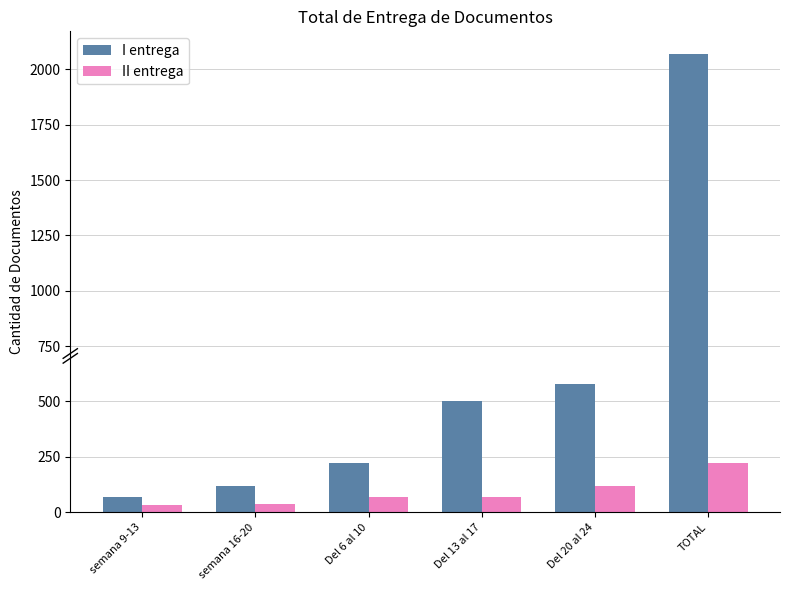

Read the II entrega value at TOTAL.

220